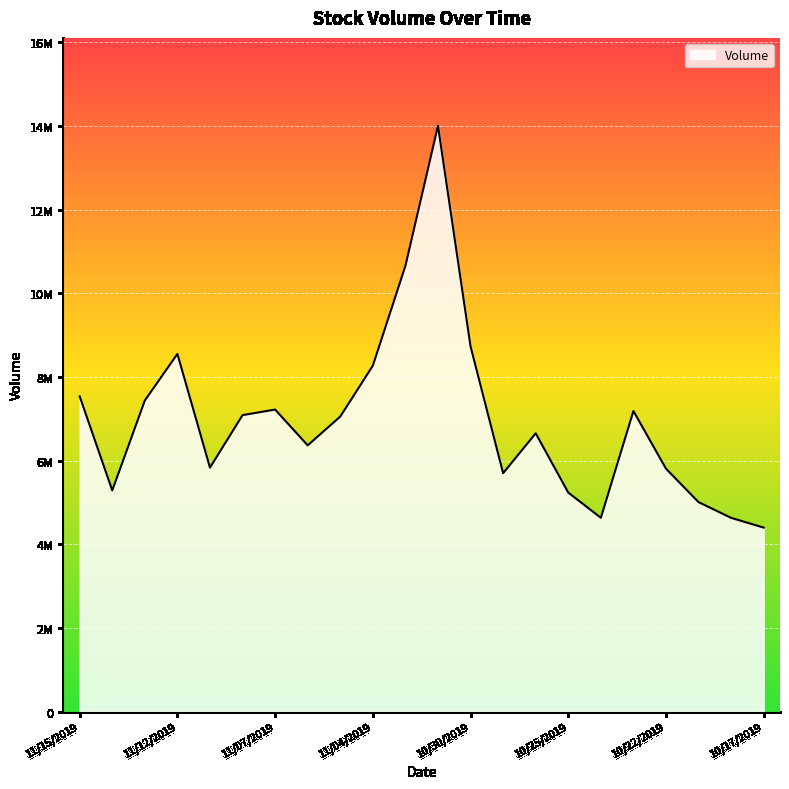

Does the chart display data point markers on the line(s)?

No